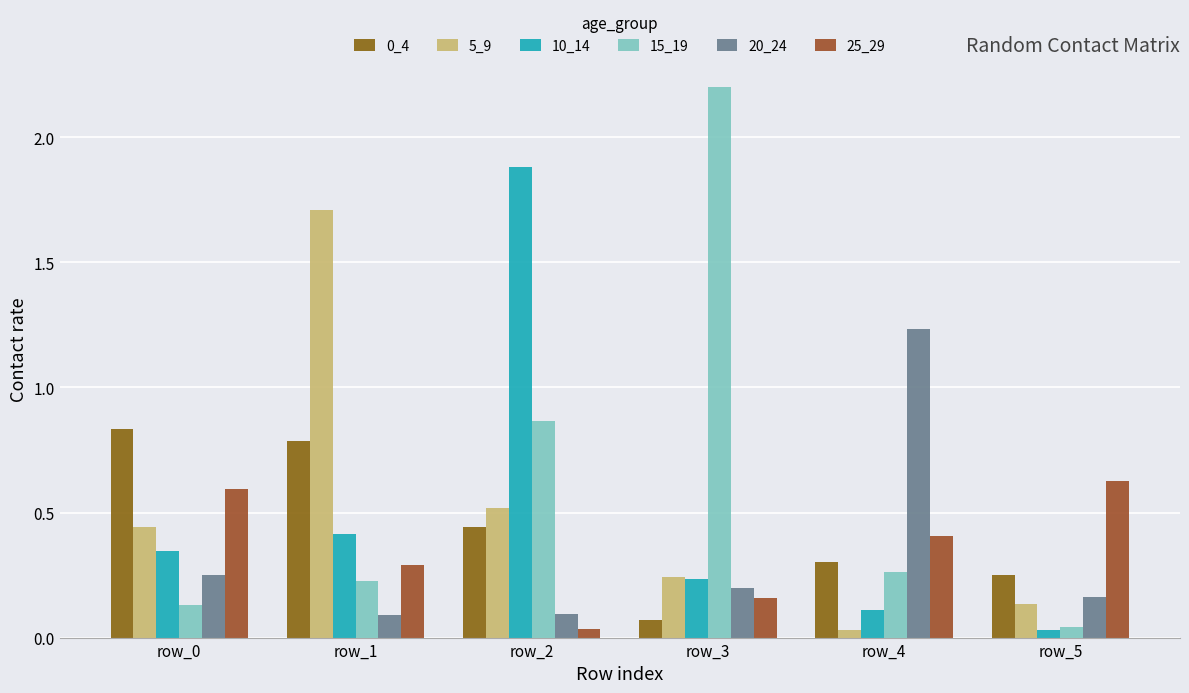

What is the spread (max minus min) of values at row_3?

2.1